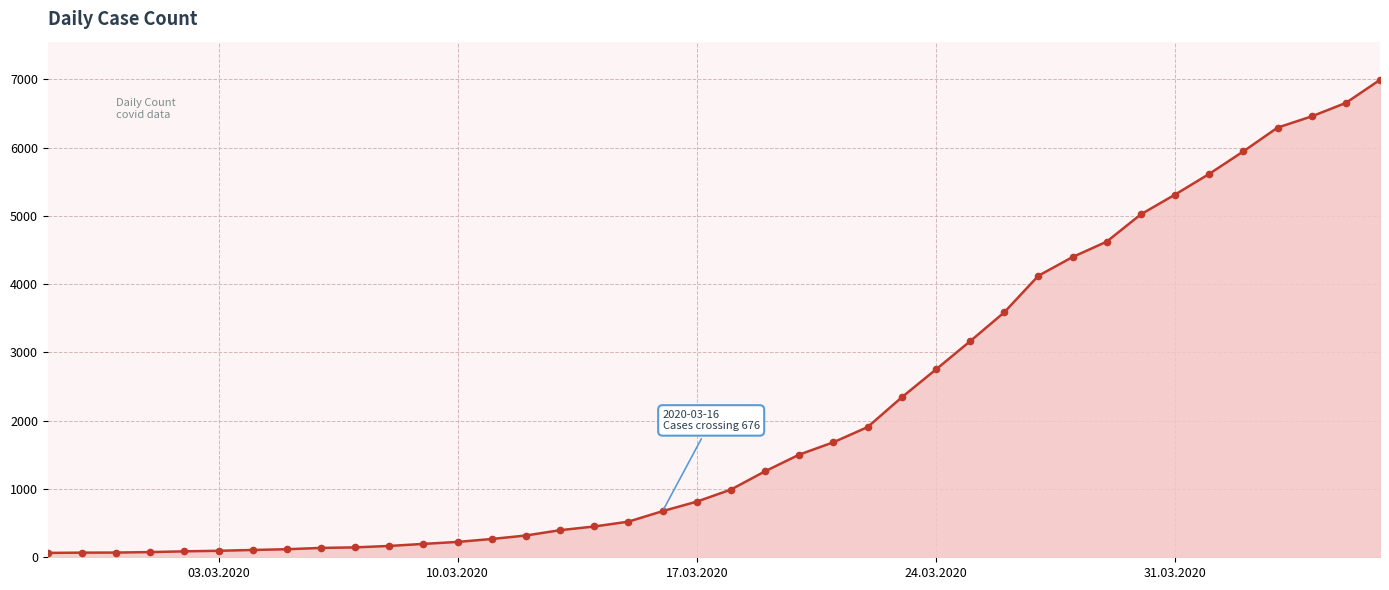

What is the smallest value displayed?

64